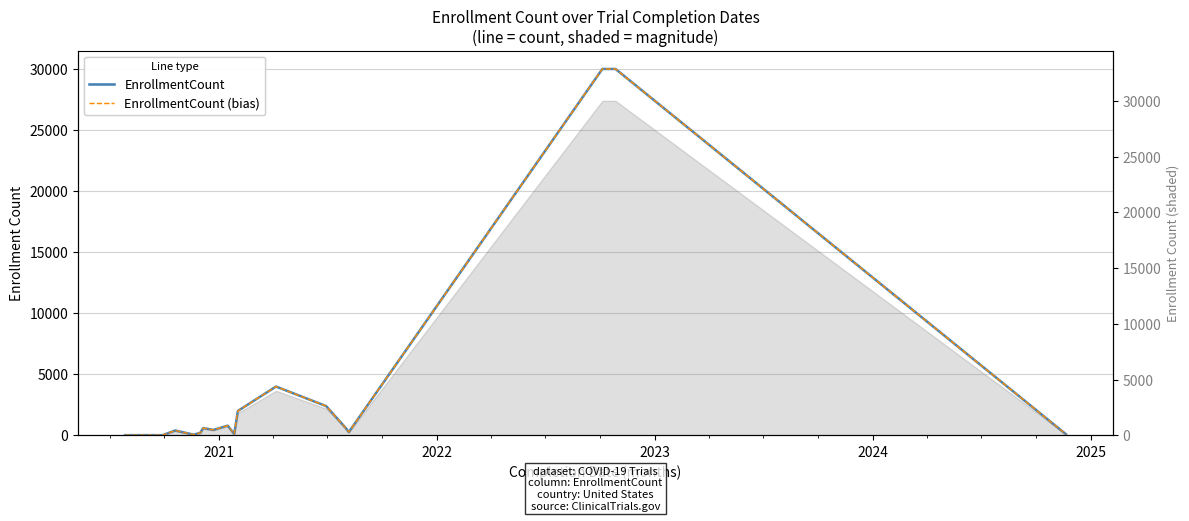

True or false: EnrollmentCount (bias) and EnrollmentCount cross at least once.

False